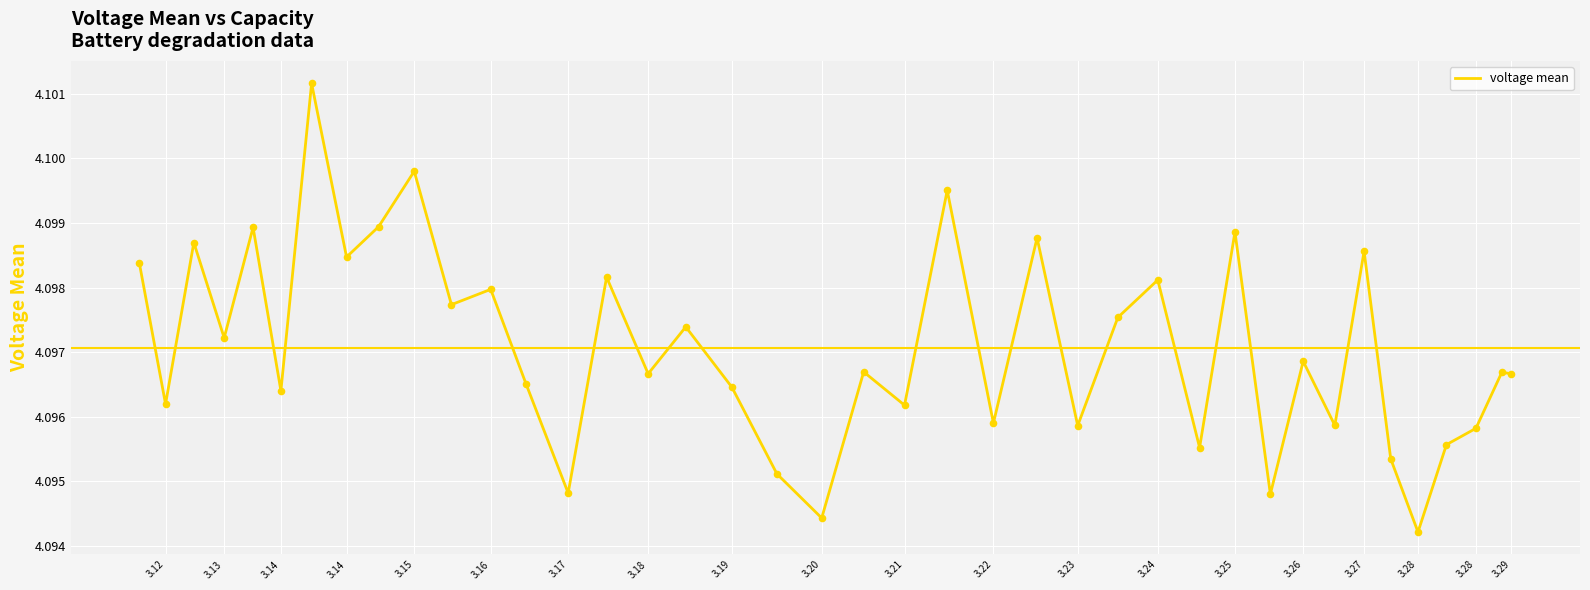

What is the ratio of the value at 3.16 to the value at 3.28?

1.0